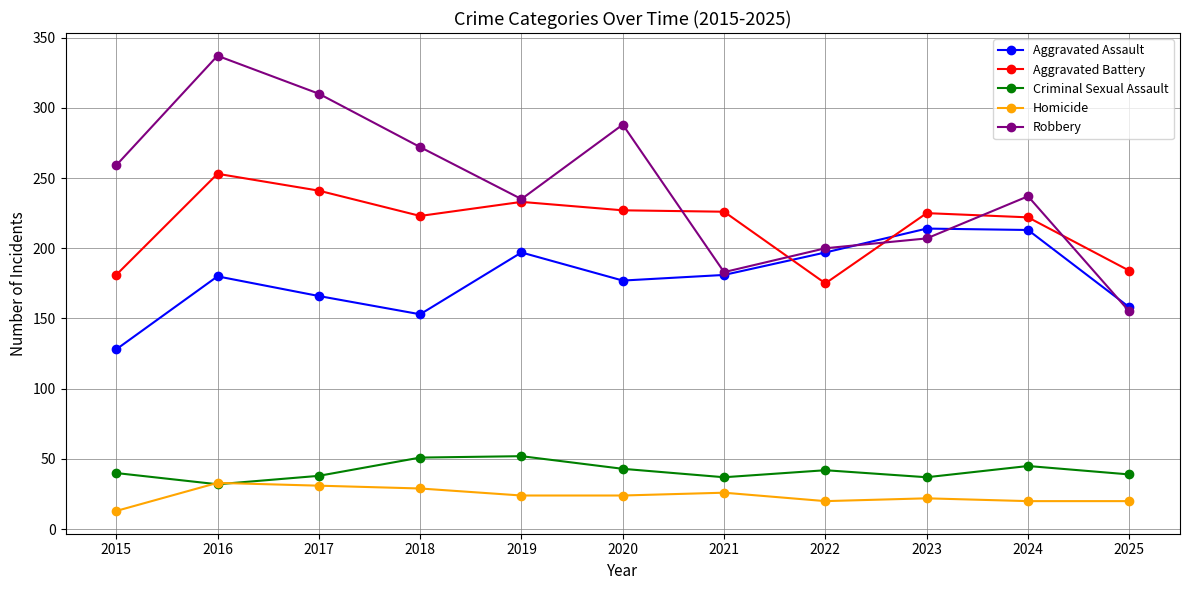

Is it true that Robbery equals 157 at 2024?

False